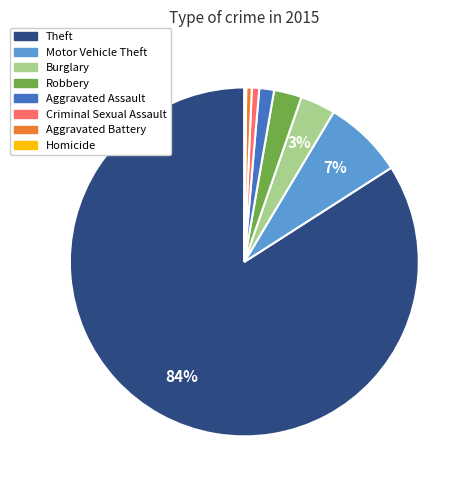

Is there any slice that represents more than half of the pie?

Yes